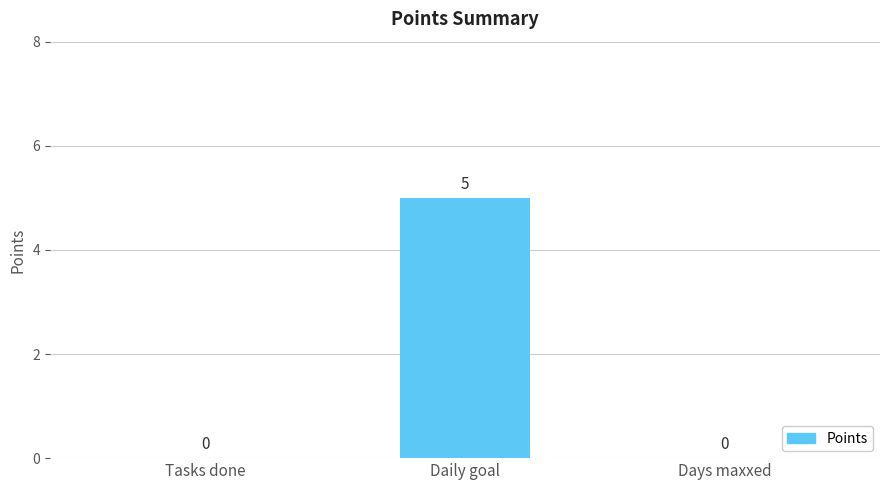

What is the greatest value displayed?

5